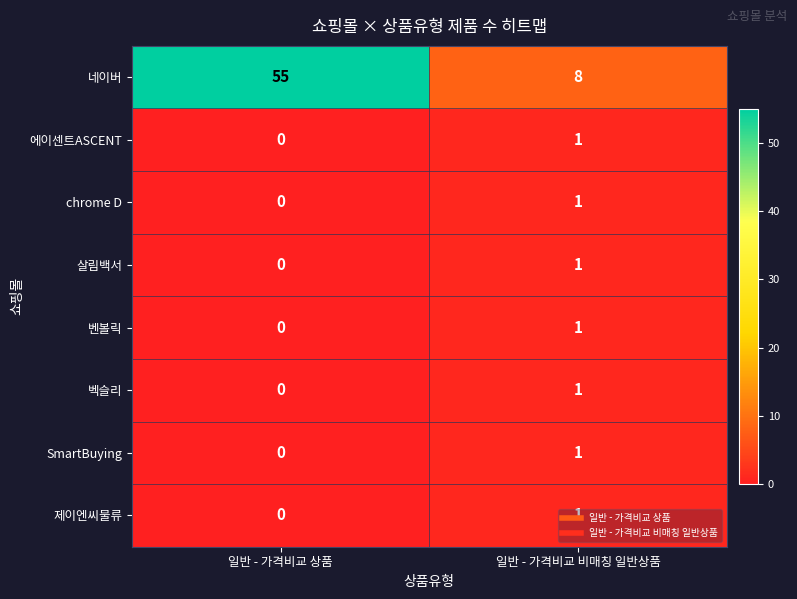

Count the number of categories in the chart.

2